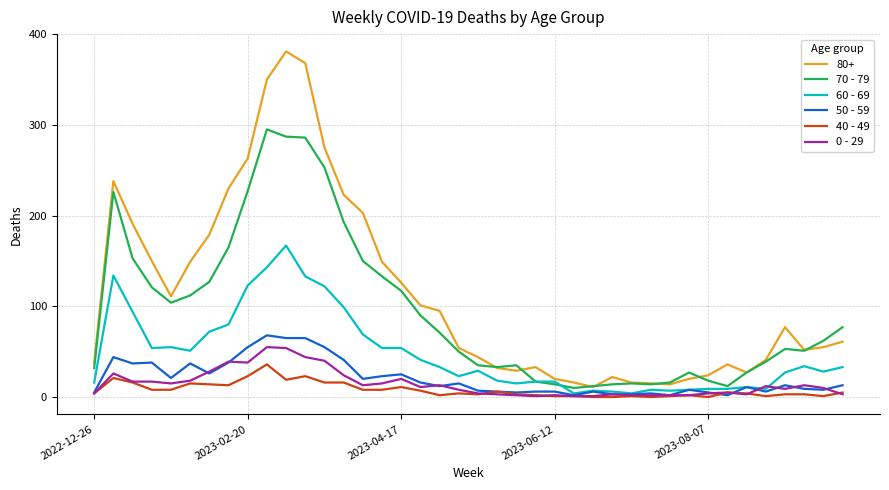

What is the sum of all 40 - 49 values?

314